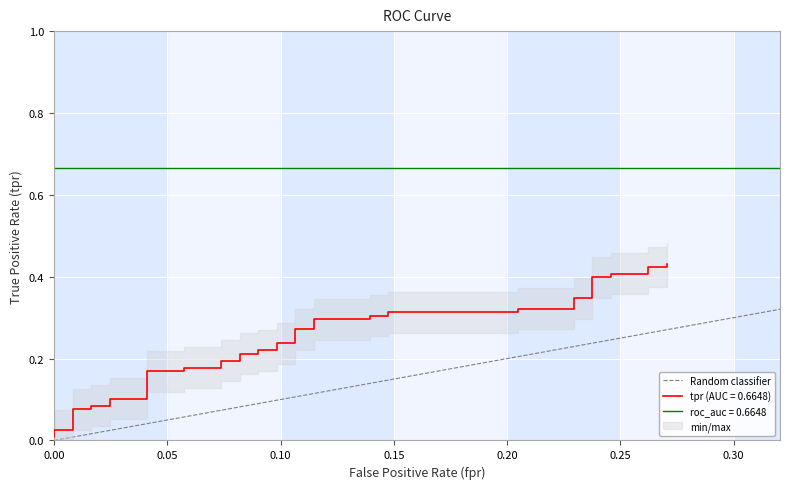

Which has a higher value, 0.05 or 0.00?

0.05